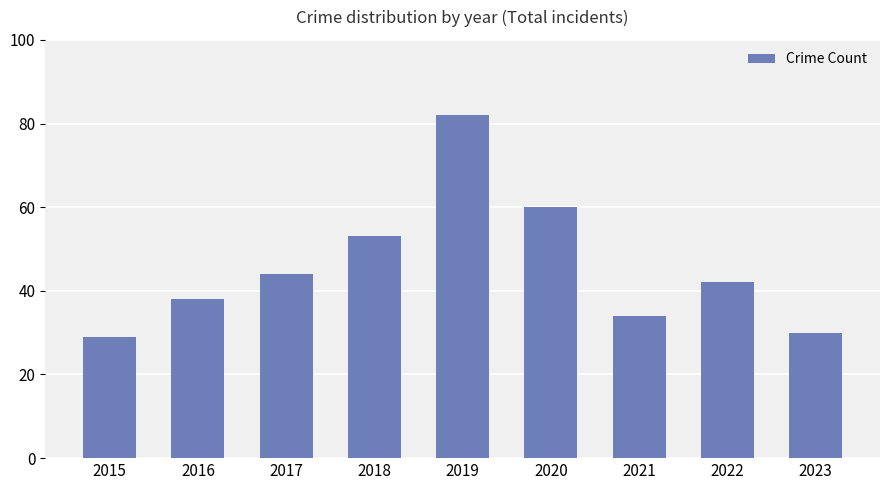

Reading left to right, extract all data points from this chart.

2015=29	2016=38	2017=44	2018=53	2019=82	2020=60	2021=34	2022=42	2023=30